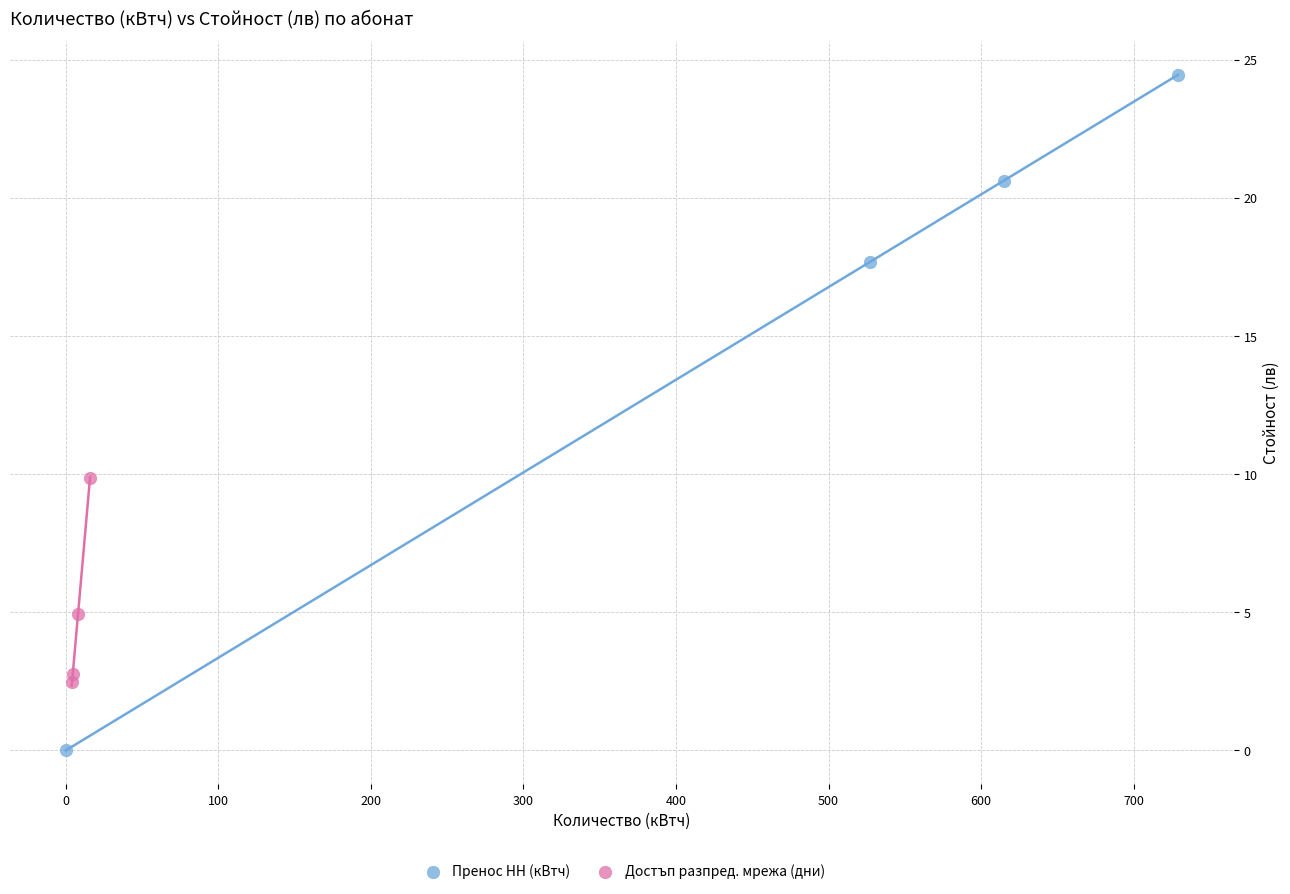

Which series has the widest spread of Y values?

Пренос НН (кВтч)